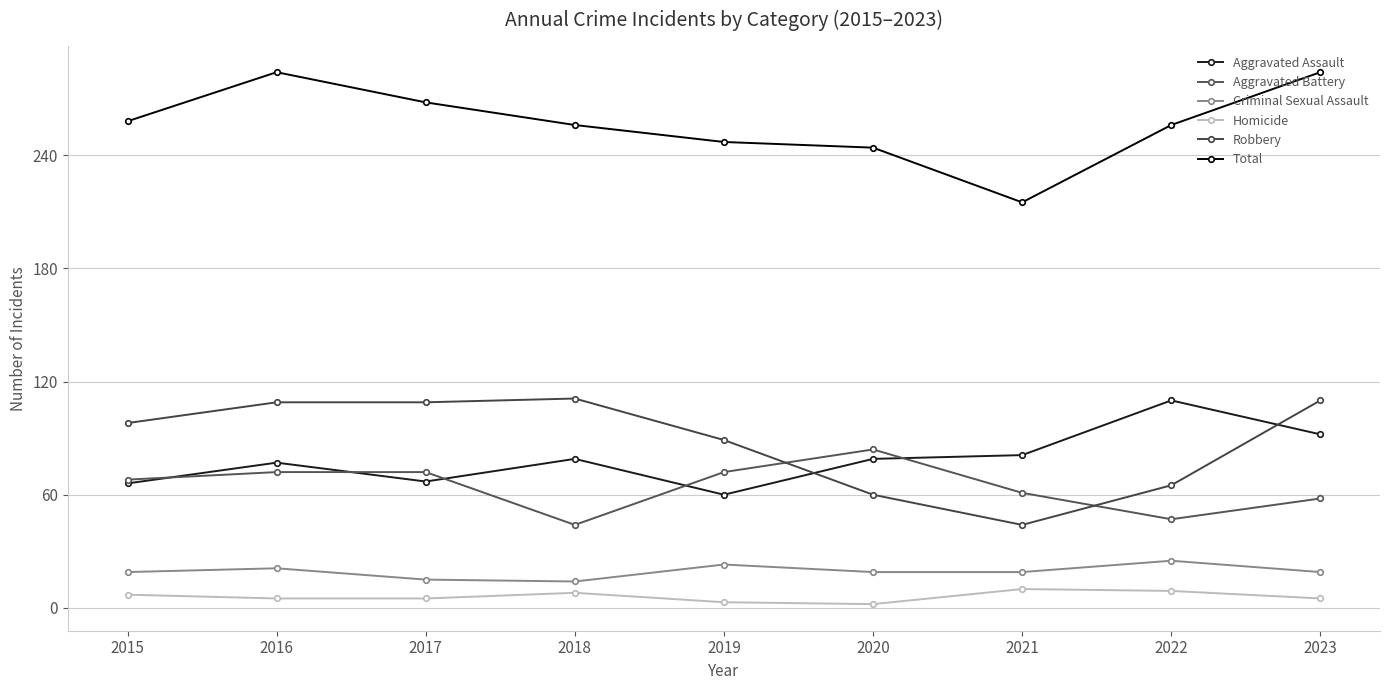

True or false: Robbery and Homicide cross at least once.

False